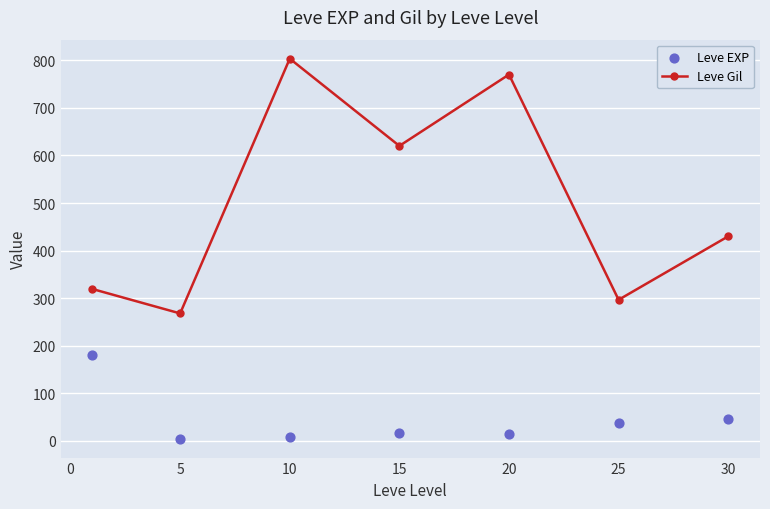

Which series reaches the minimum Y coordinate?

Leve EXP